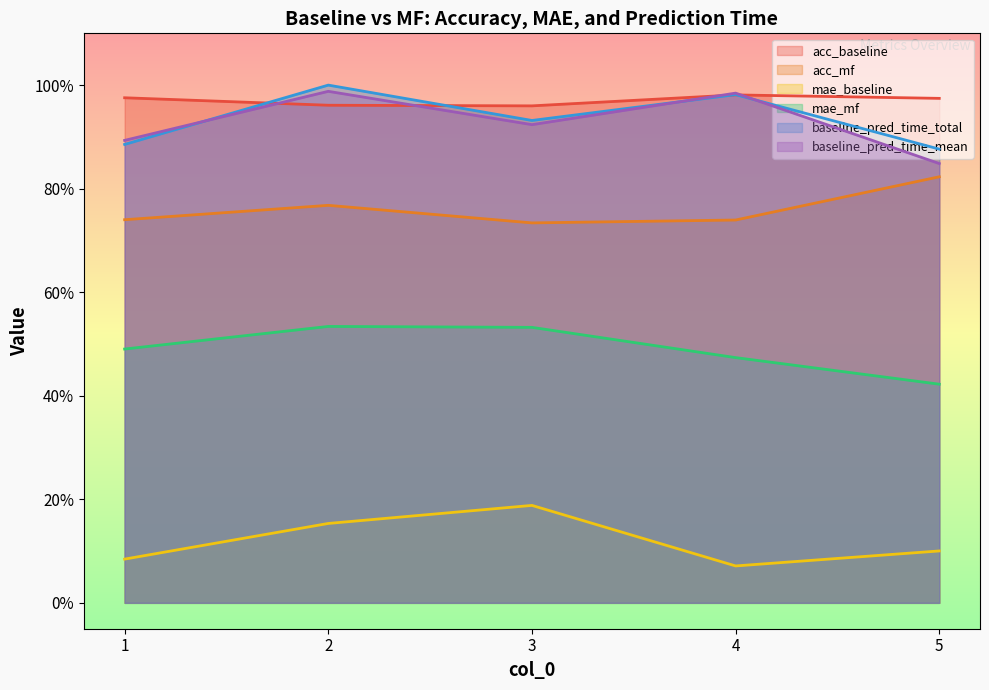

Does the chart display data point markers on the line(s)?

No